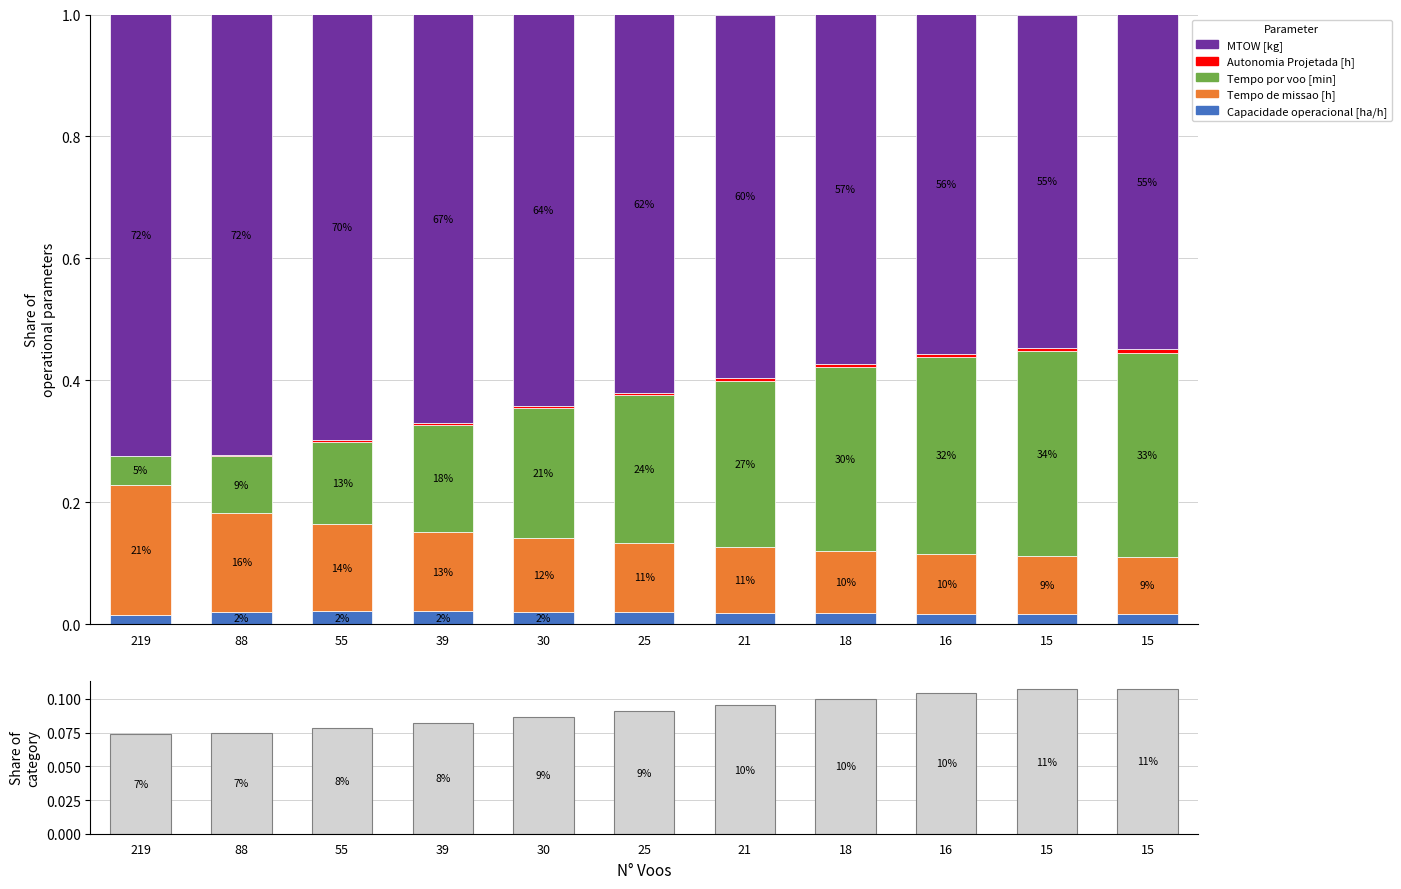

At 21, list the series in order from largest to smallest.

MTOW [kg], Tempo por voo [min], Tempo de missao [h], Share of category, Capacidade operacional [ha/h], Autonomia Projetada [h]